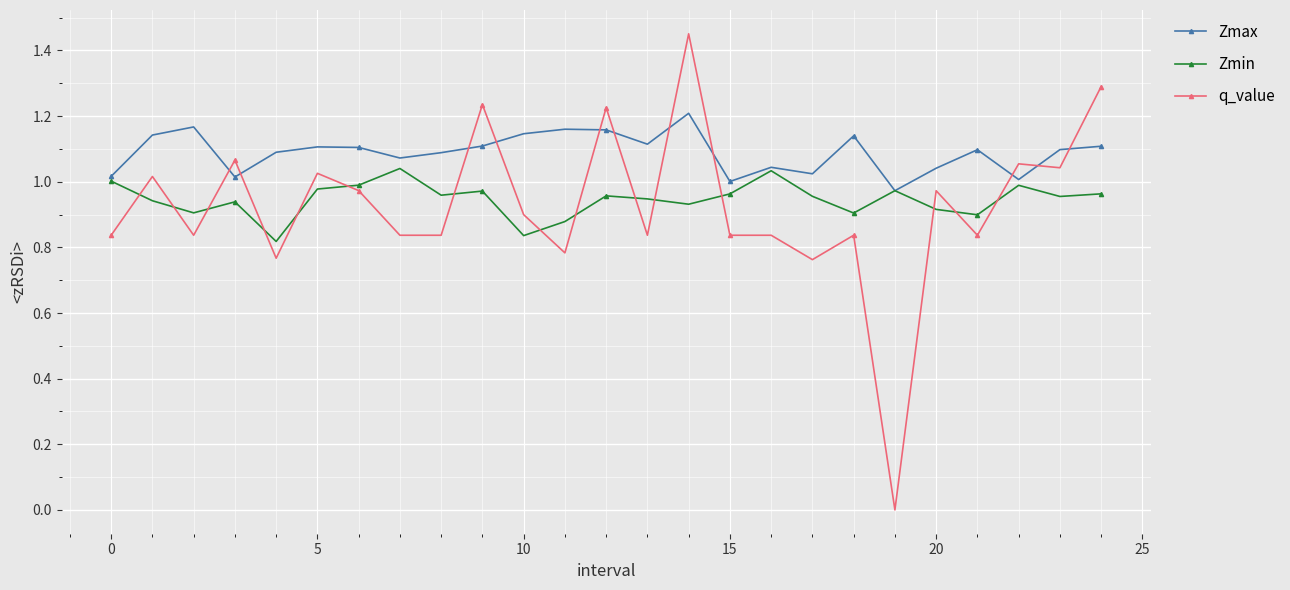

True or false: q_value and Zmin intersect in this chart.

True